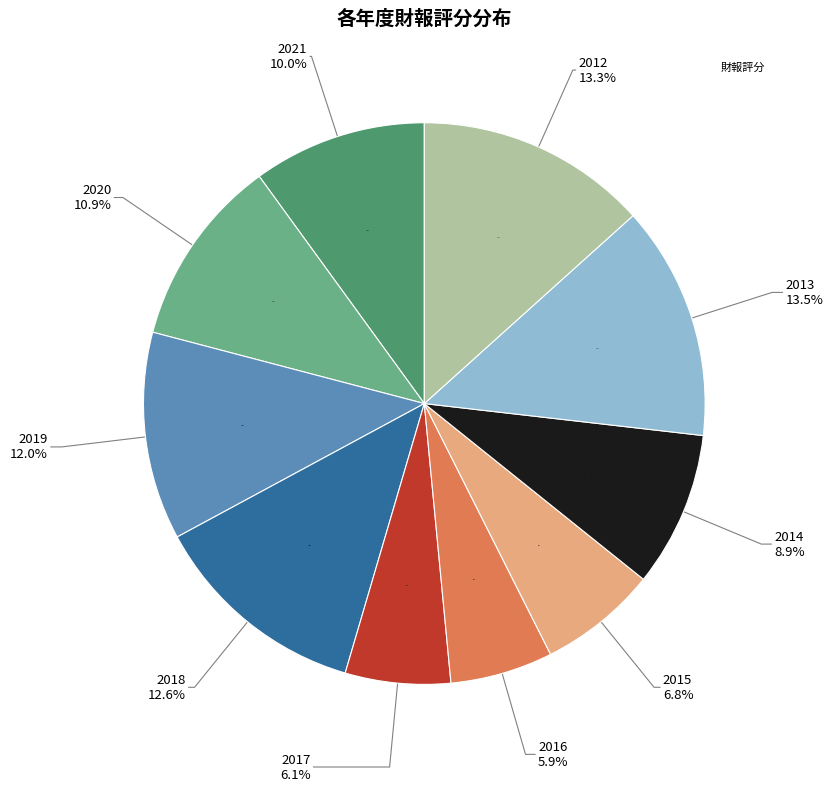

What percentage is the 2021 slice, to the nearest percent?

10%